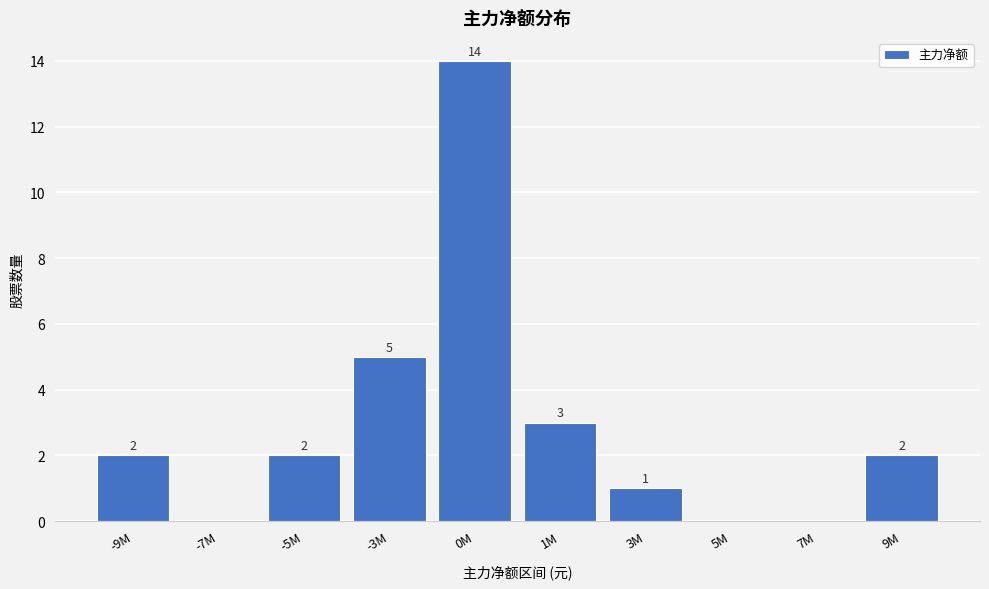

Reading left to right, extract all data points from this chart.

-9M=2	-7M=0	-5M=2	-3M=5	0M=14	1M=3	3M=1	5M=0	7M=0	9M=2